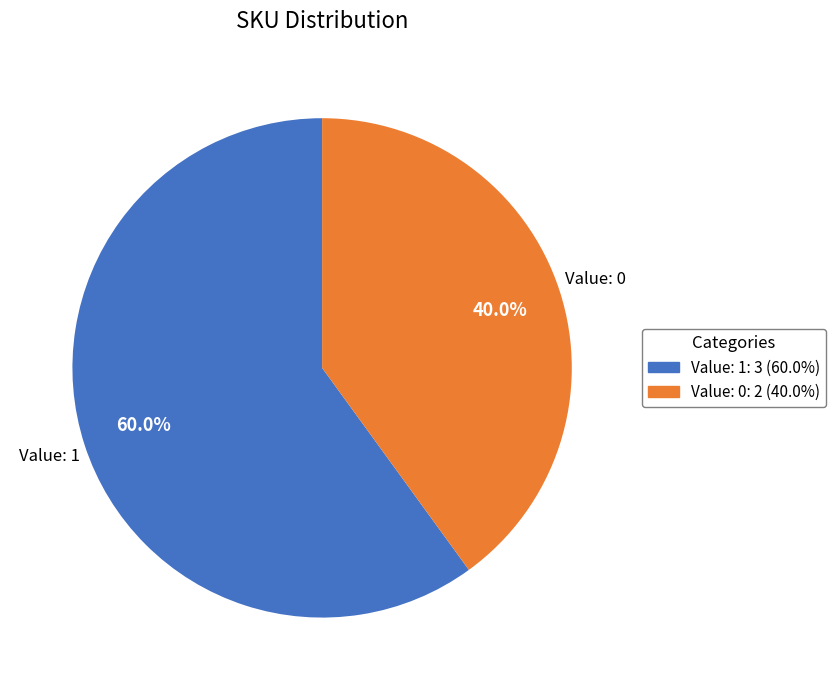

Which category has the biggest portion of the pie?

Value: 1